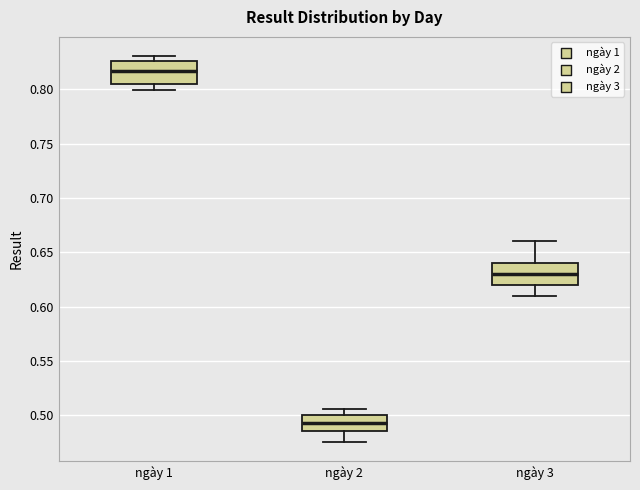

Which box's median line is the lowest?

ngày 2